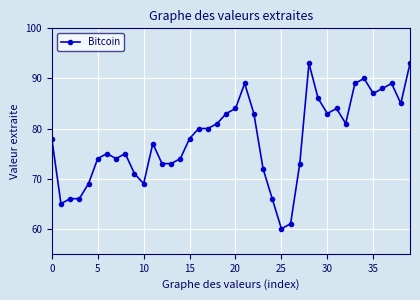

What is the difference between the second highest and minimum values?

33